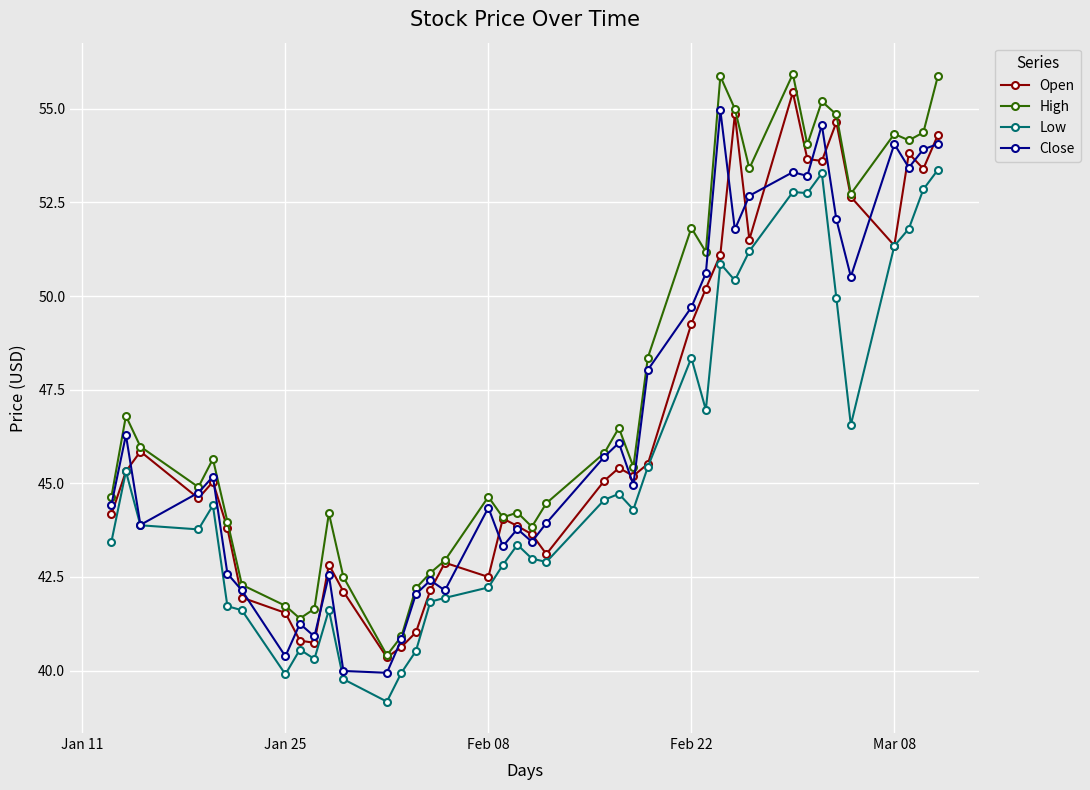

True or false: High has more than 0 points higher than both neighbors.

True